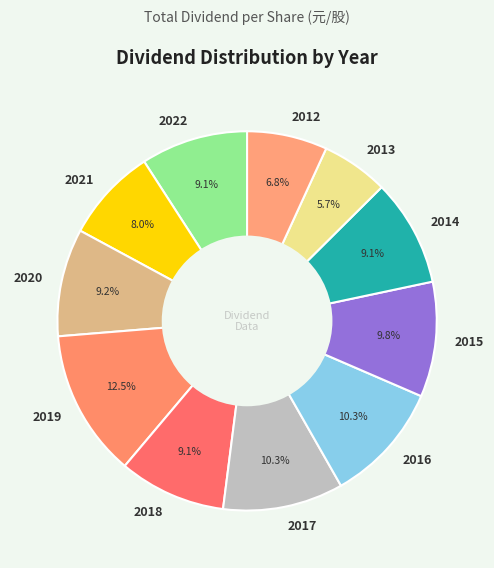

To the nearest percent, what is the difference between the largest and smallest slice percentages?

7%